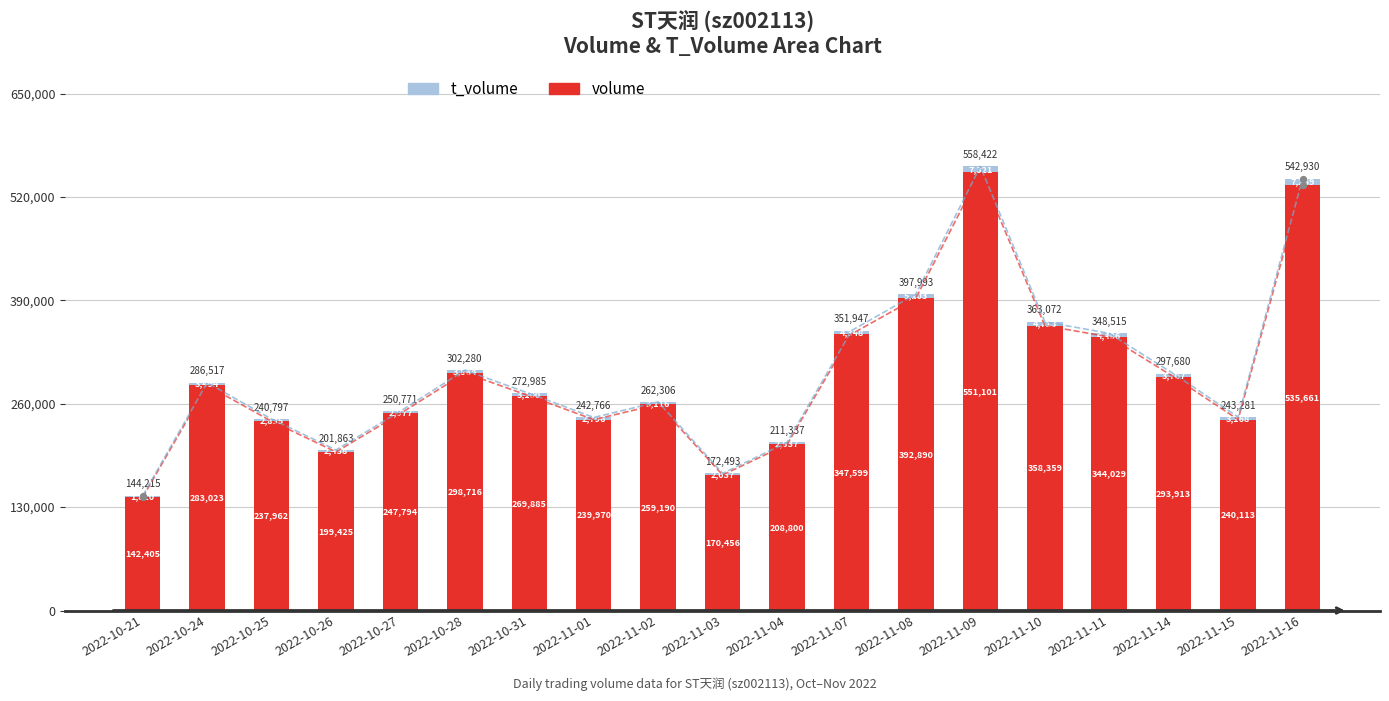

Which series has the largest total across all categories?

volume